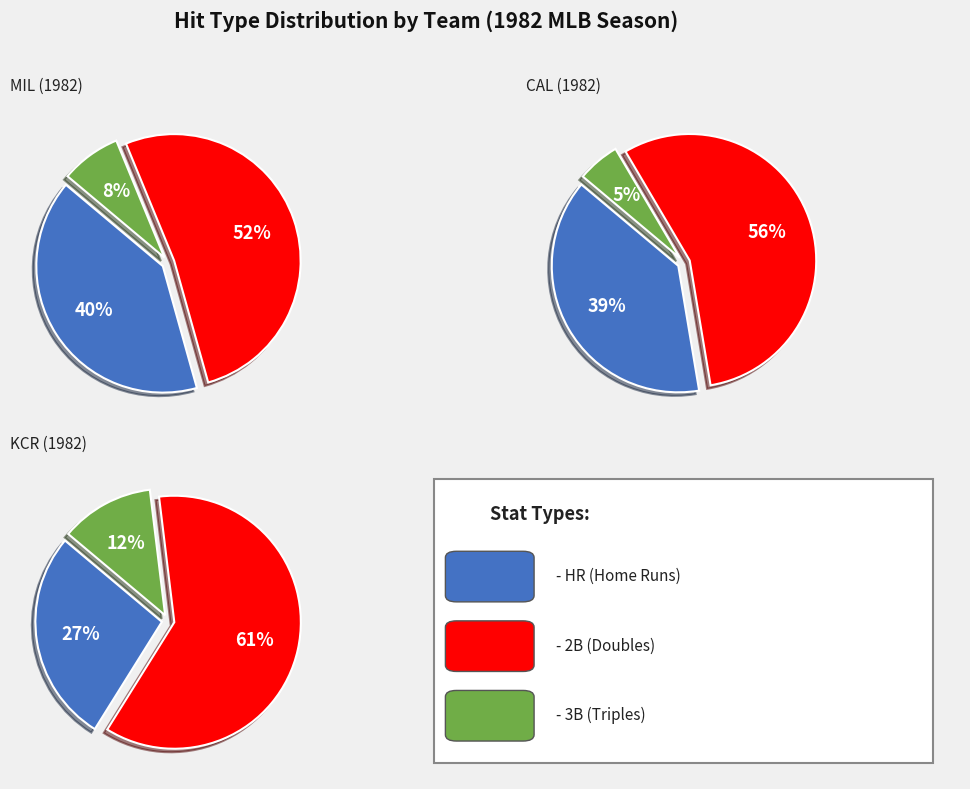

Which series has the largest range (max minus min)?

CAL